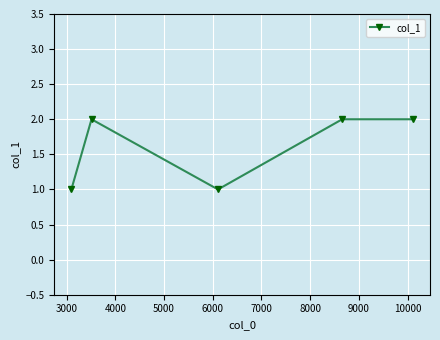

What is the sum of all values?

8